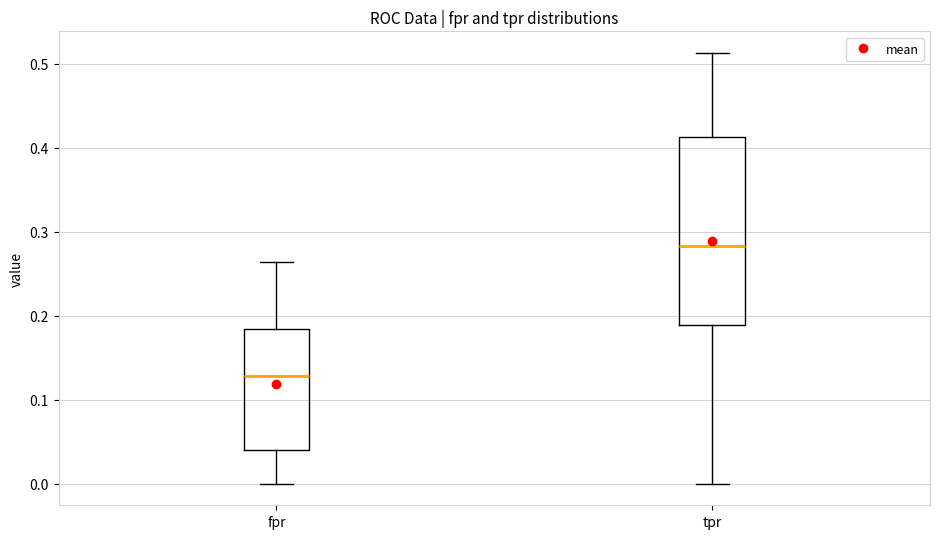

Where is the lower edge of the box for fpr on the y-axis? The values are not printed on the chart, so give them approximately, as read against the axis.

0.04